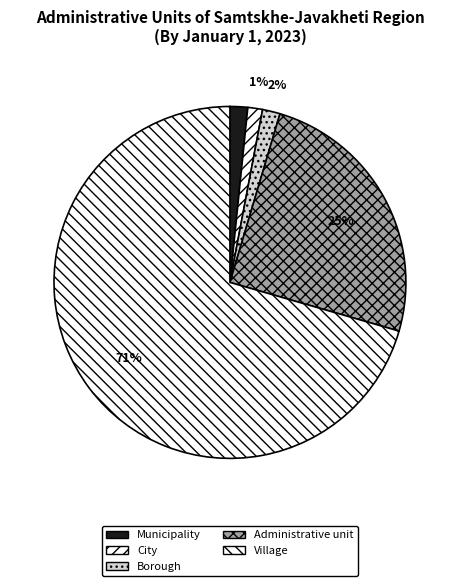

To the nearest percent, what percentage of the pie is Borough?

2%